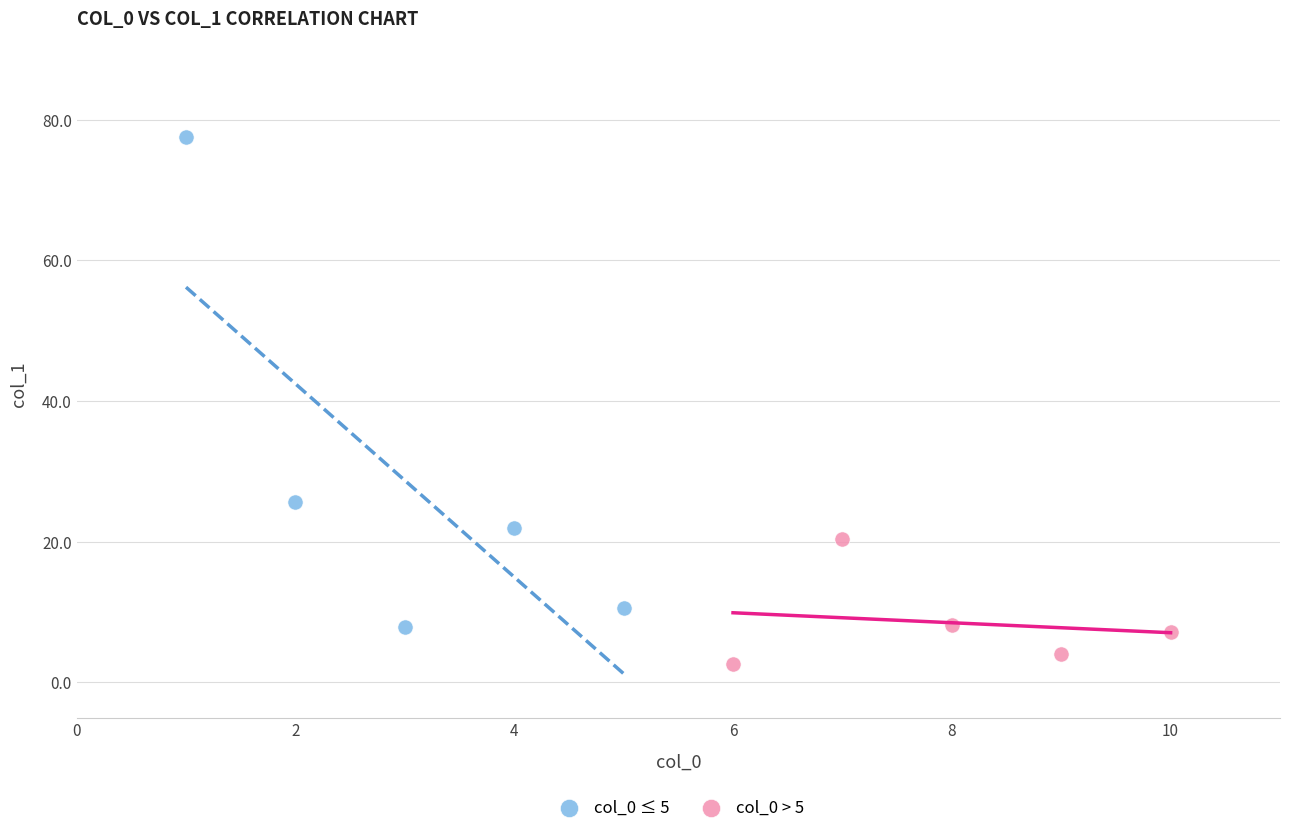

Which series reaches the minimum Y coordinate?

col_0 > 5